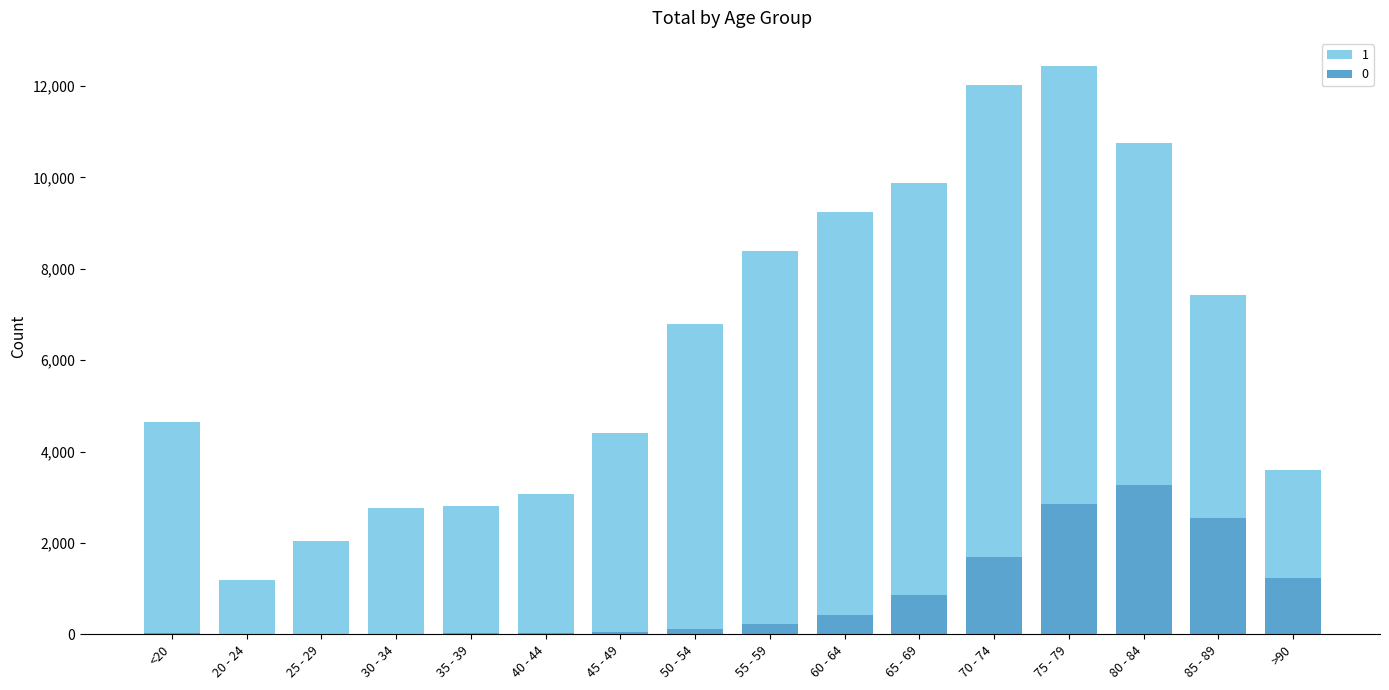

What is the average value of the 1 series?

6343